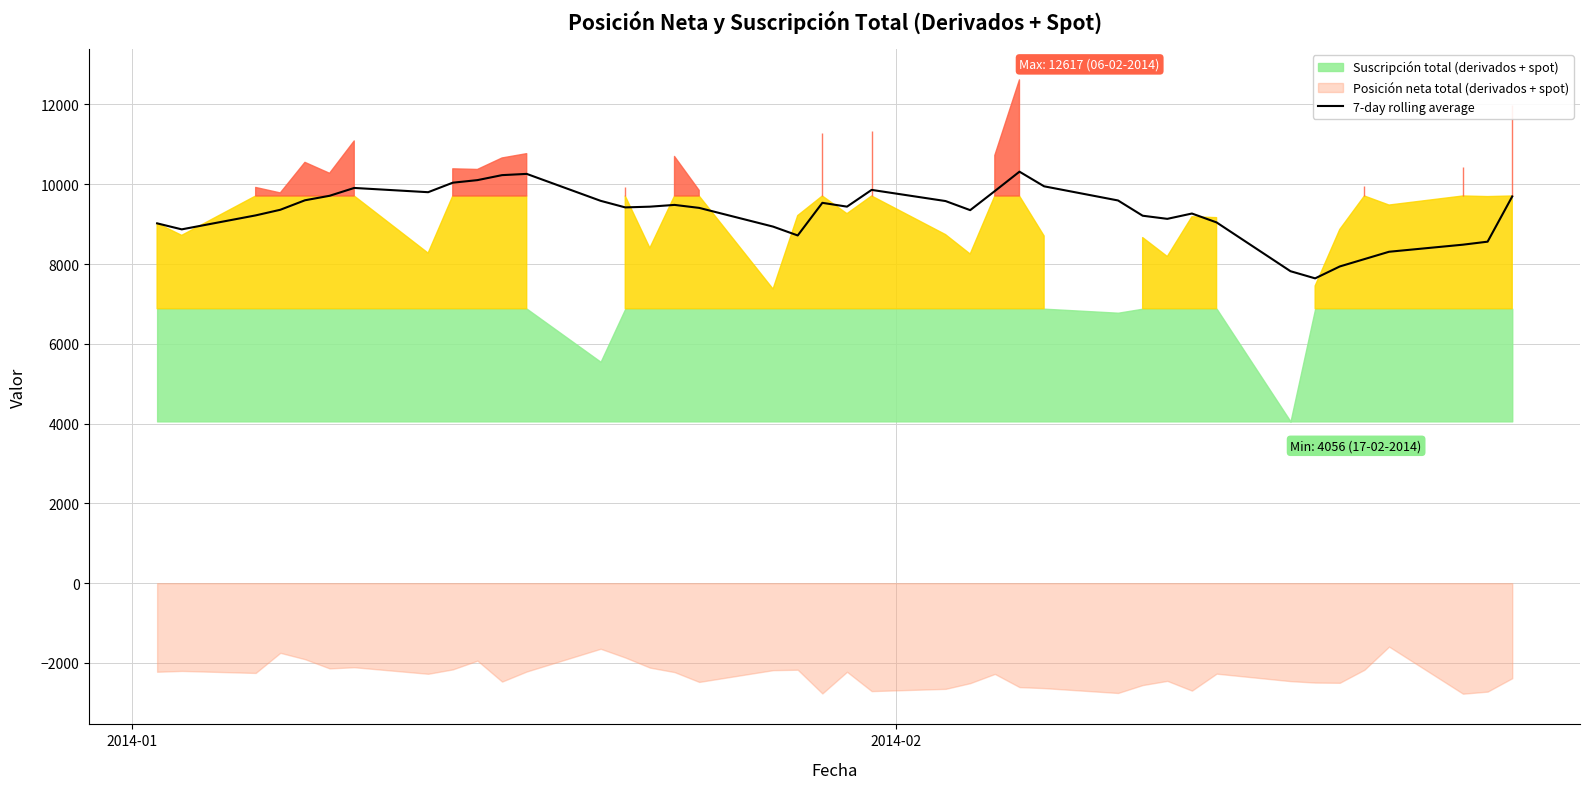

How many data points are above 9438?

20